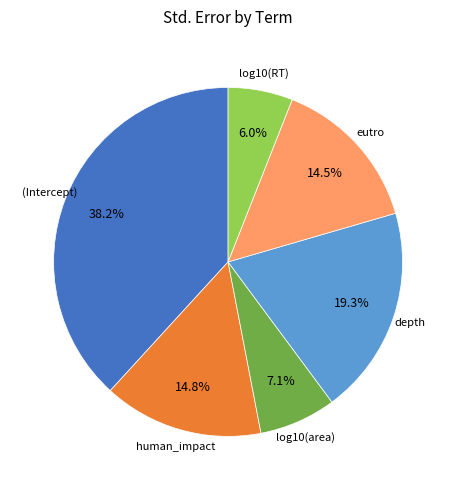

To the nearest percent, what is the combined percentage of (Intercept) and depth?

58%